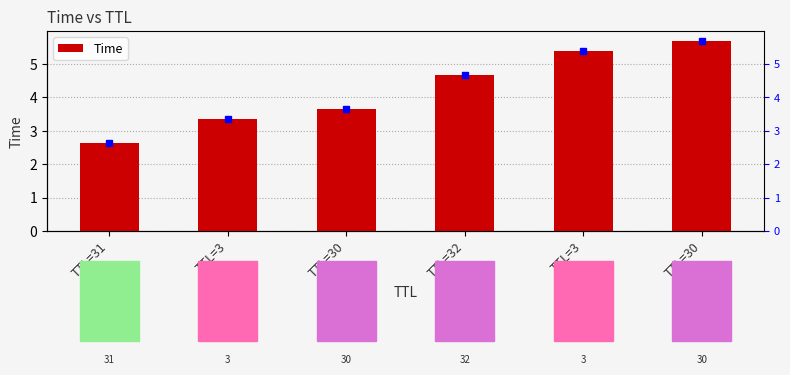

Where is the data nearest to the value 4?

TTL=30